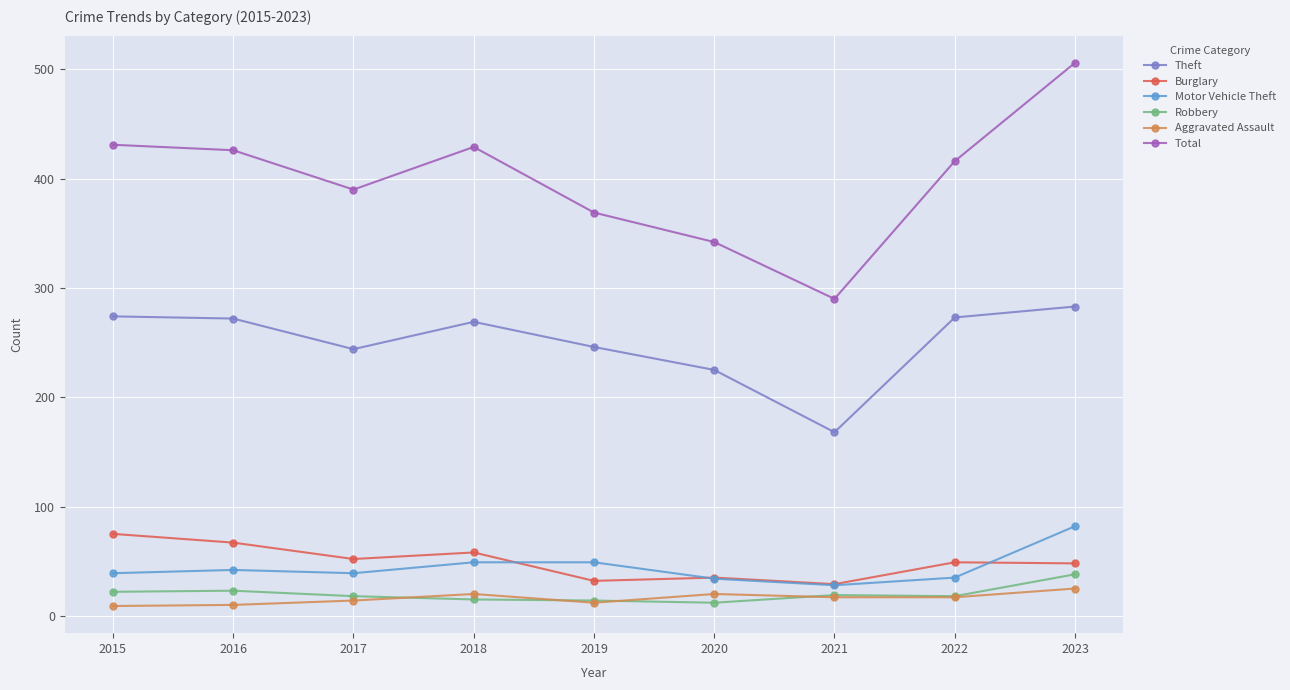

The value of Burglary at 2021 is 29. True or false?

True